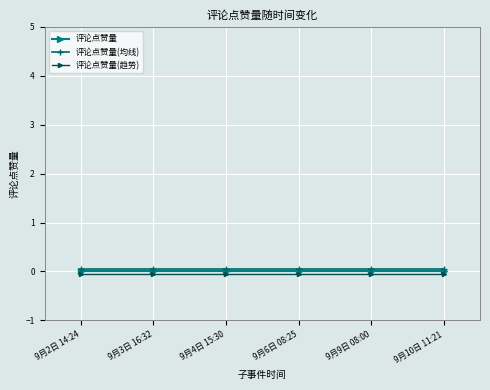

The value of 评论点赞量 at 9月6日 08:25 is 0.0. True or false?

True